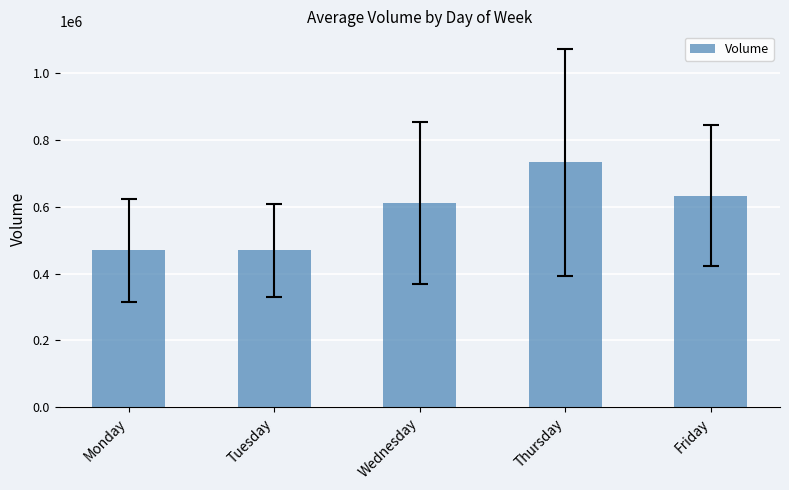

Which category has the highest value across all series?

Thursday